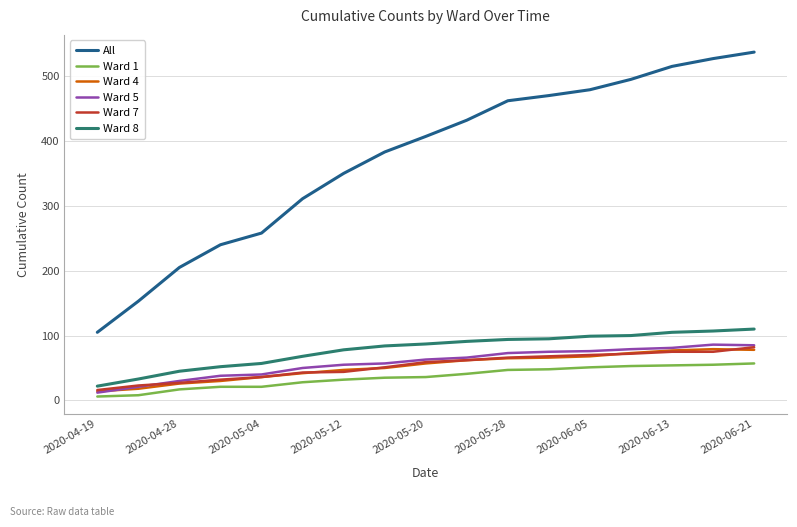

What is the maximum value shown in the chart?

537